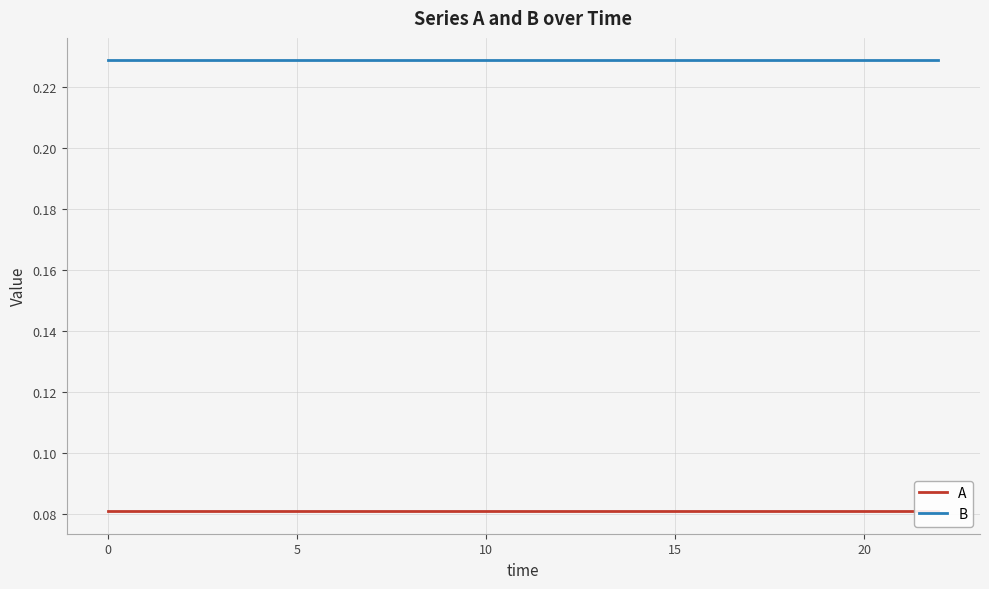

Reading left to right, what are all the values shown in this chart?

A: 0.1	0.1	0.1	0.1	0.1	0.1	0.1	0.1	0.1	0.1	0.1	0.1	0.1	0.1	0.1	0.1	0.1	0.1	0.1	0.1	0.1	0.1	0.1	0.1	0.1	0.1	0.1	0.1	0.1	0.1	0.1	0.1	0.1	0.1	0.1	0.1	0.1	0.1	0.1	0.1
B: 0.2	0.2	0.2	0.2	0.2	0.2	0.2	0.2	0.2	0.2	0.2	0.2	0.2	0.2	0.2	0.2	0.2	0.2	0.2	0.2	0.2	0.2	0.2	0.2	0.2	0.2	0.2	0.2	0.2	0.2	0.2	0.2	0.2	0.2	0.2	0.2	0.2	0.2	0.2	0.2